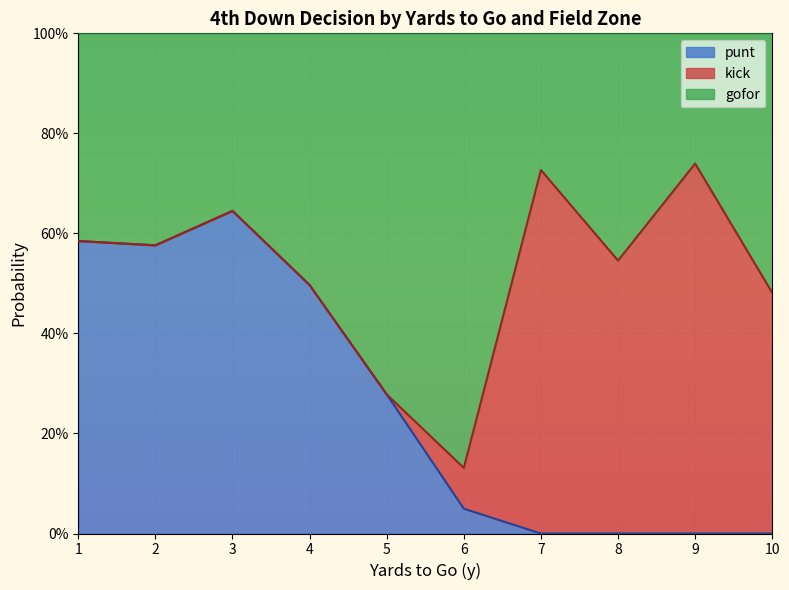

Does the chart display data point markers on the line(s)?

No